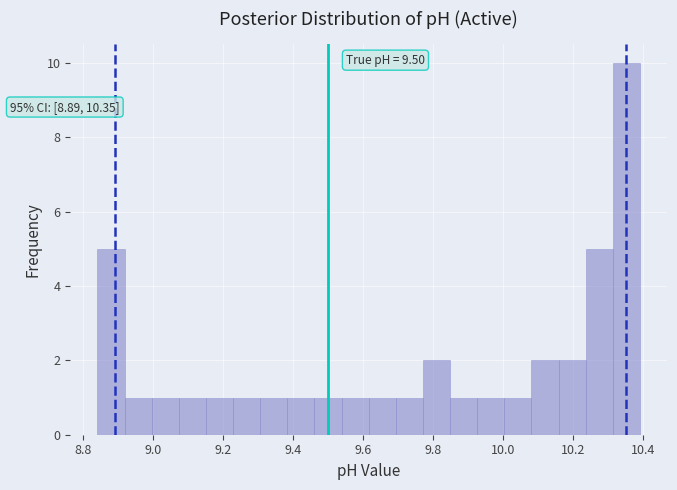

Around what value on the x-axis is the tallest bar? Give the approximate position of its centre, as read against the axis.

10.36